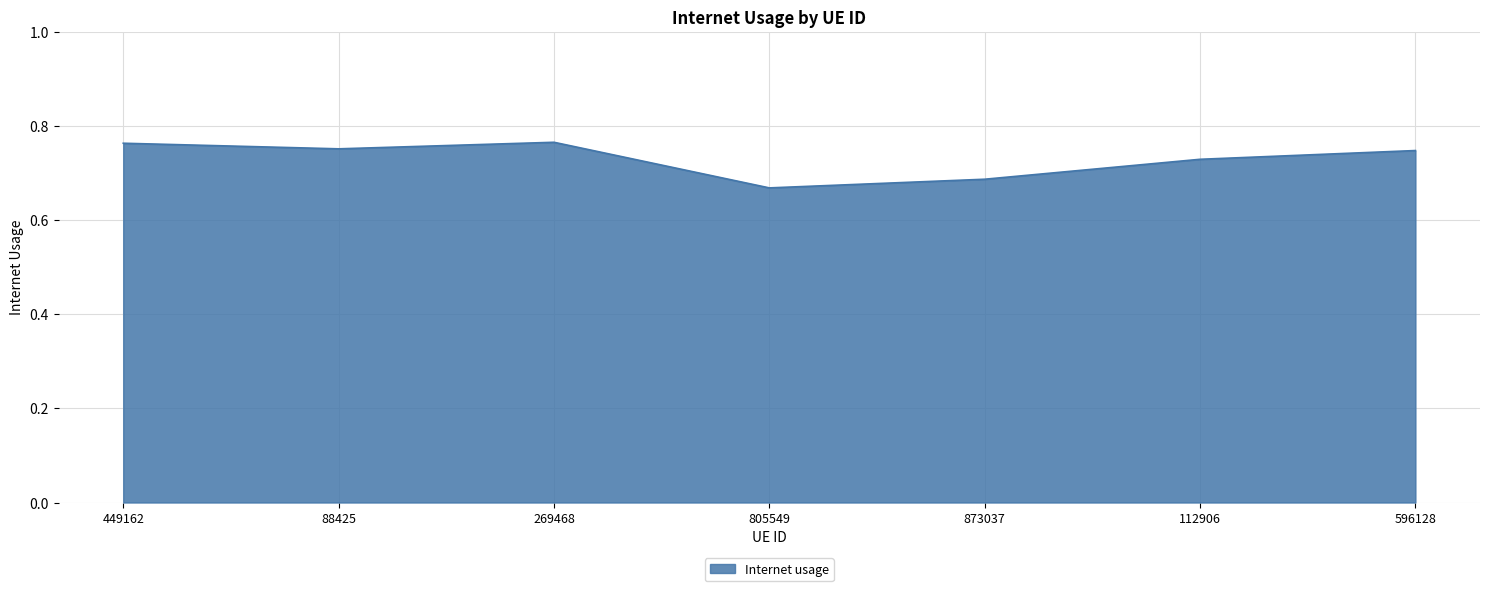

True or false: the data shows 1.2 at 449162.

False